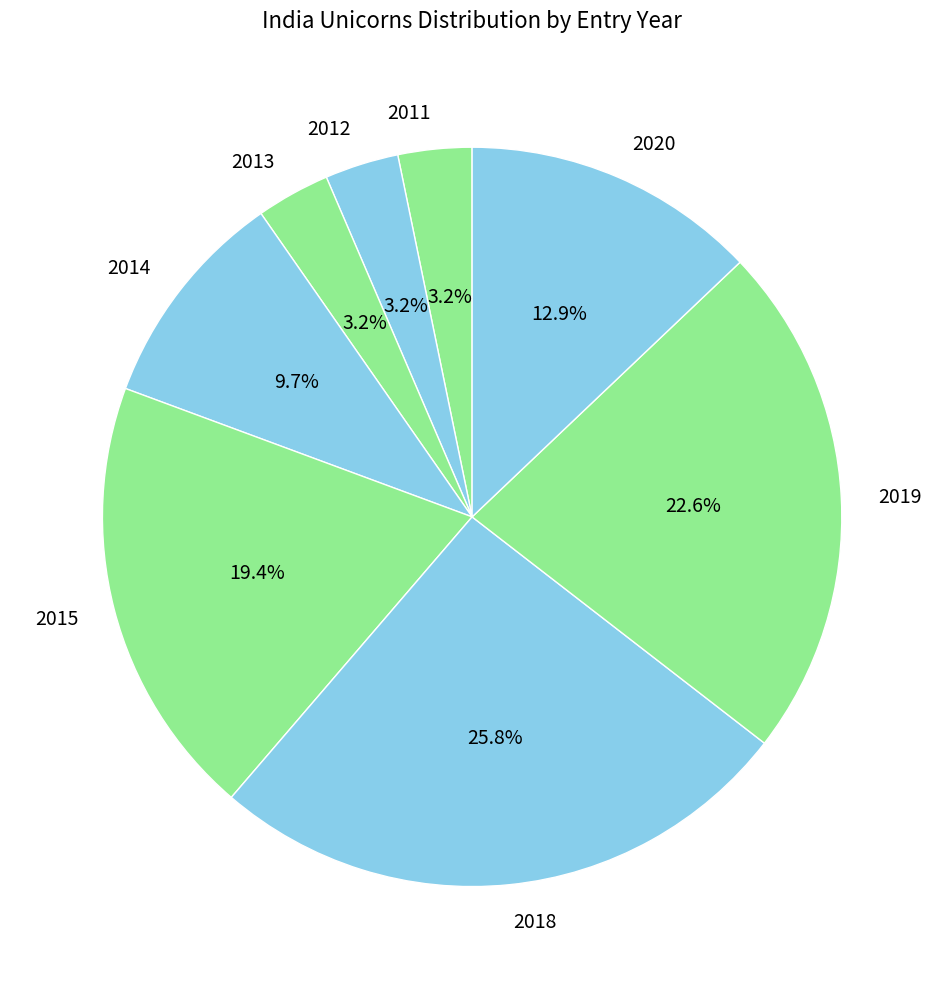

What portion of the pie excludes 2011?

96.8%